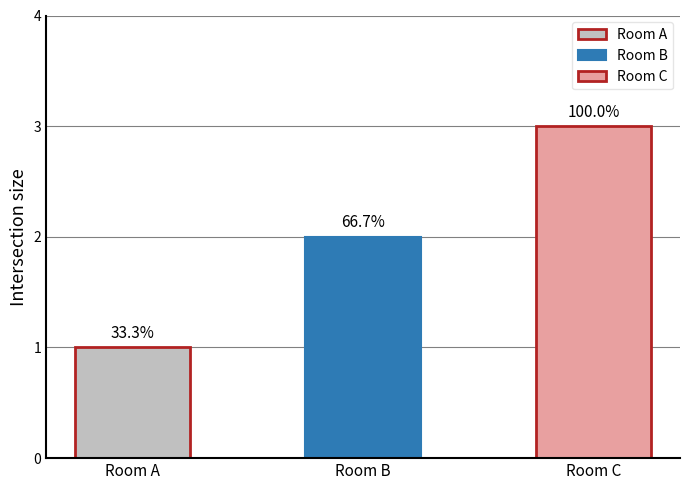

What is the change in value from Room A to Room C?

+2